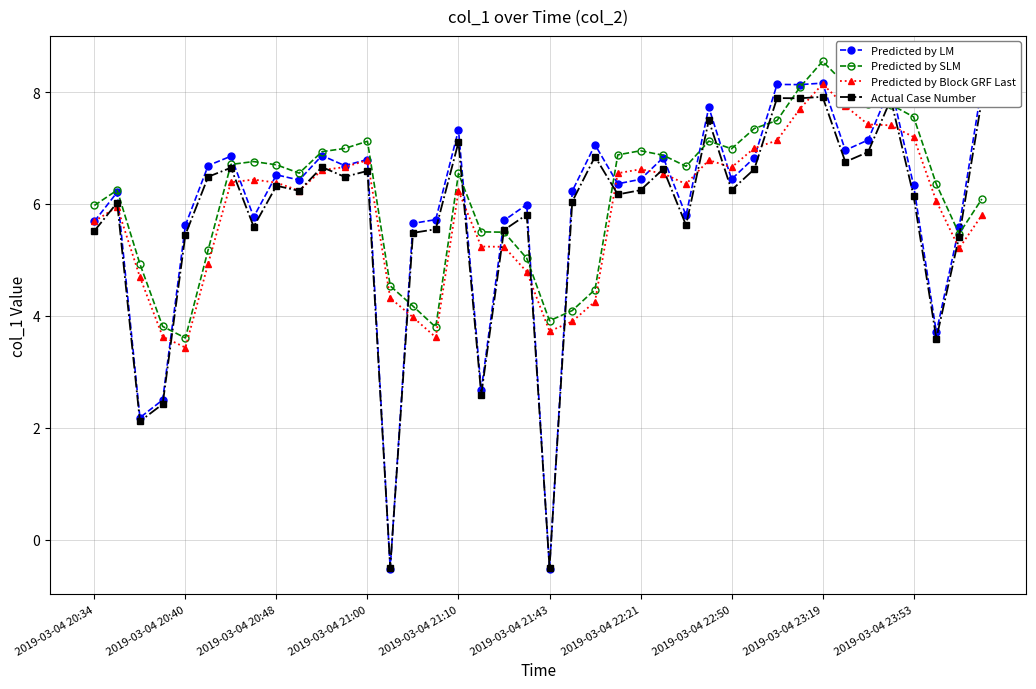

What is the value of the Predicted by SLM point at the 28th from the left?

7.1